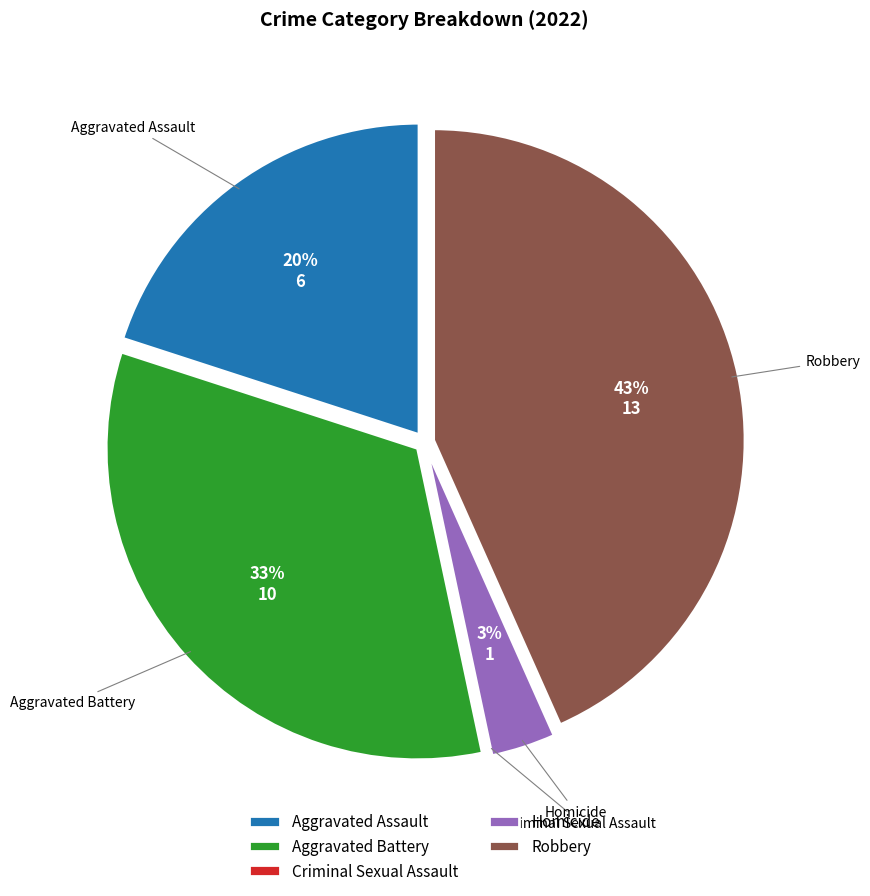

To the nearest percent, what is the difference between the largest and smallest slice percentages?

43%